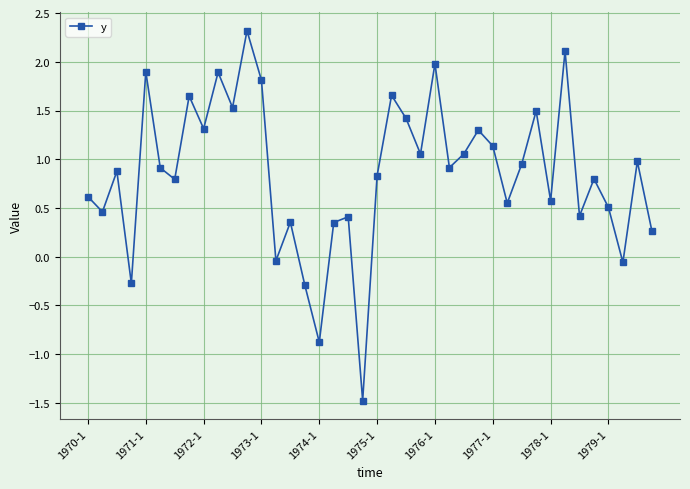

What is the difference between the second highest and second lowest values?

3.0